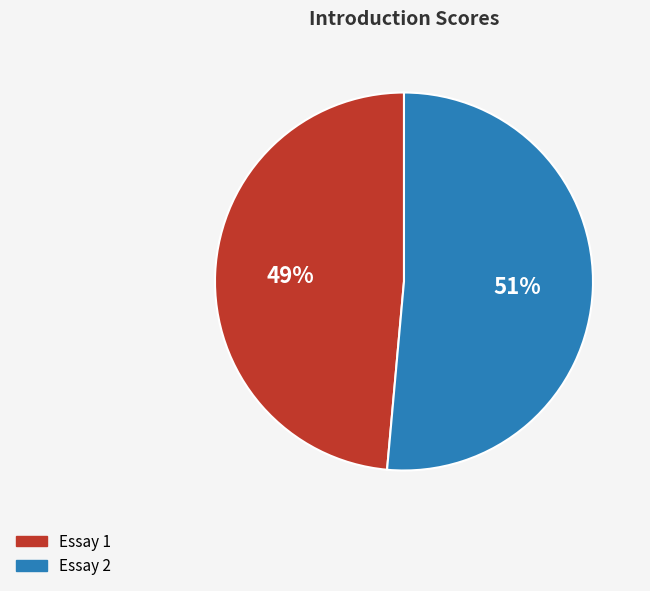

Is it true that Essay 2 is 40% of the pie?

False